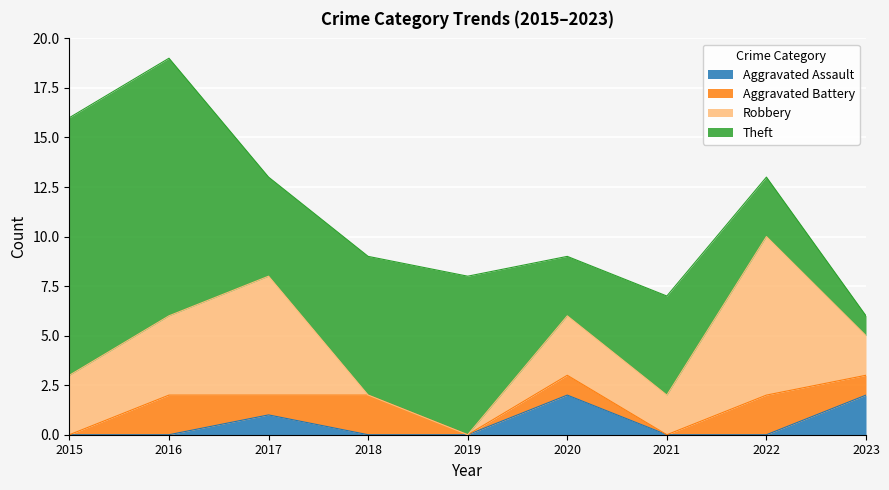

At which label is Aggravated Assault closest to 1?

2017